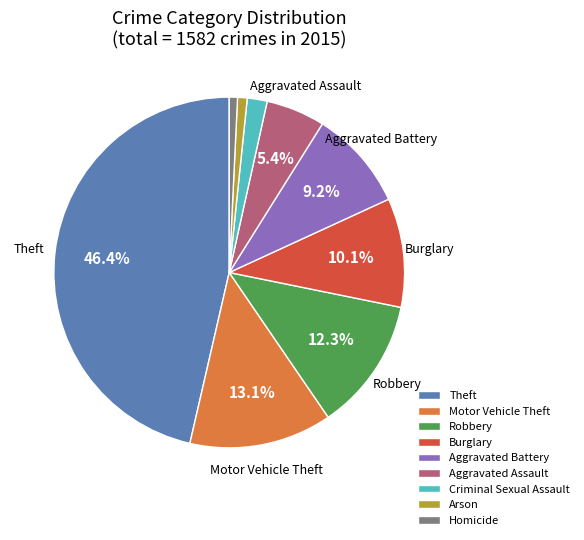

True or false: Homicide accounts for 8% of the total.

False